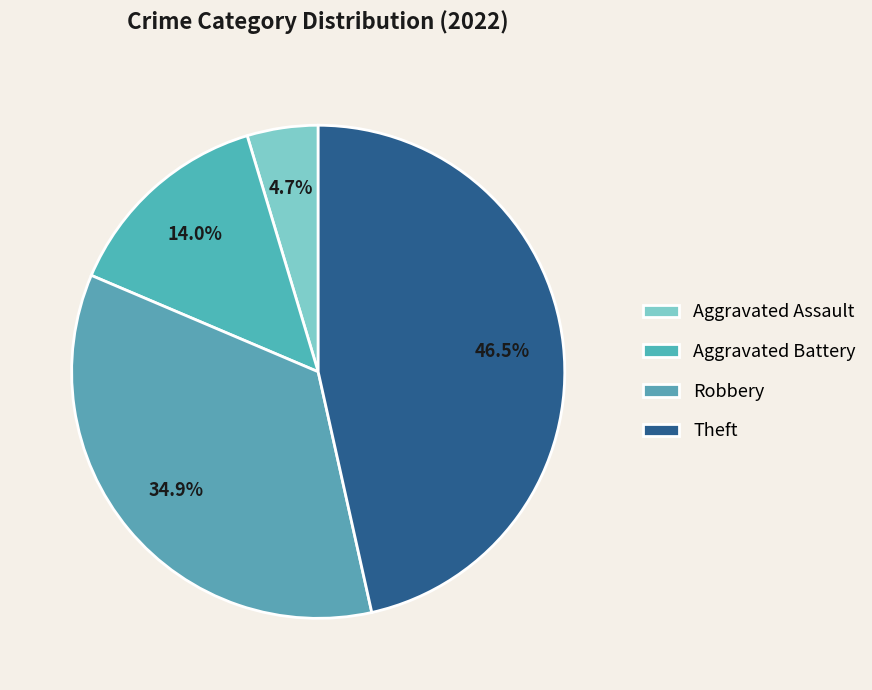

To the nearest percent, what is the difference between the Aggravated Battery and Aggravated Assault slice percentages?

9%